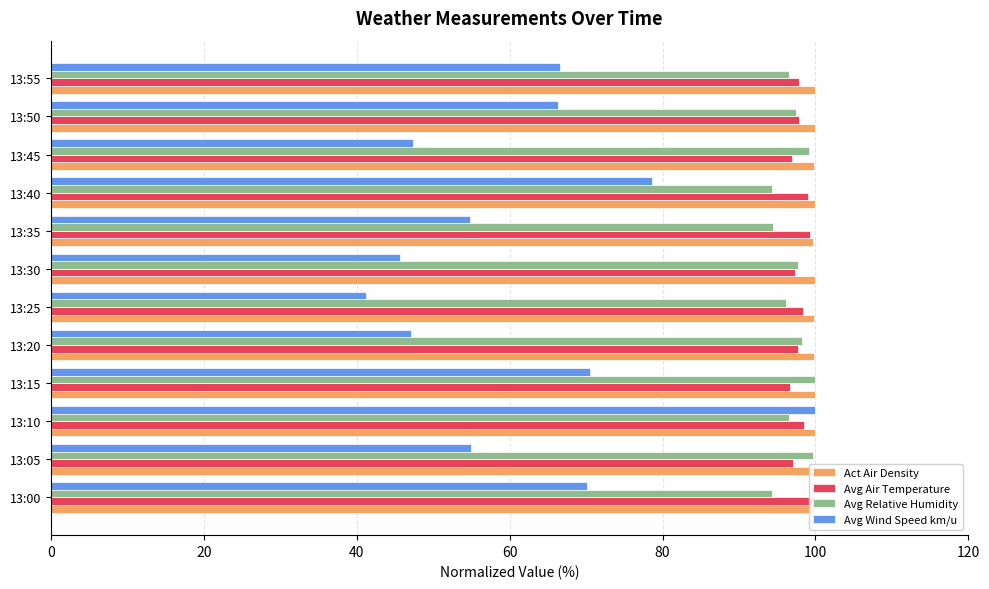

Which series changed the most between 13:20 and 13:40?

Avg Wind Speed km/u